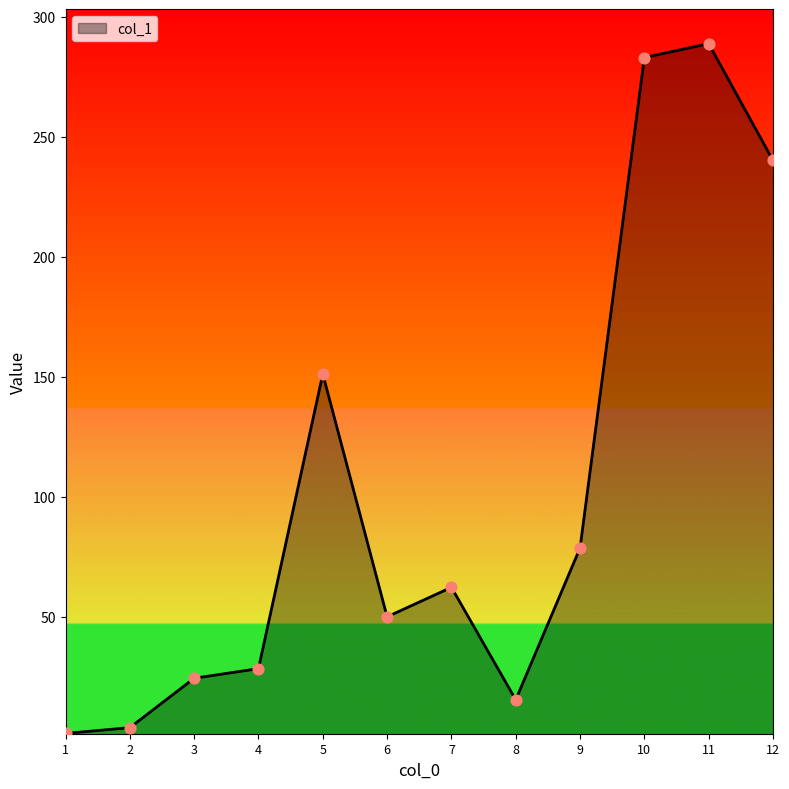

What is the change in value from 4 to 5?

+122.8